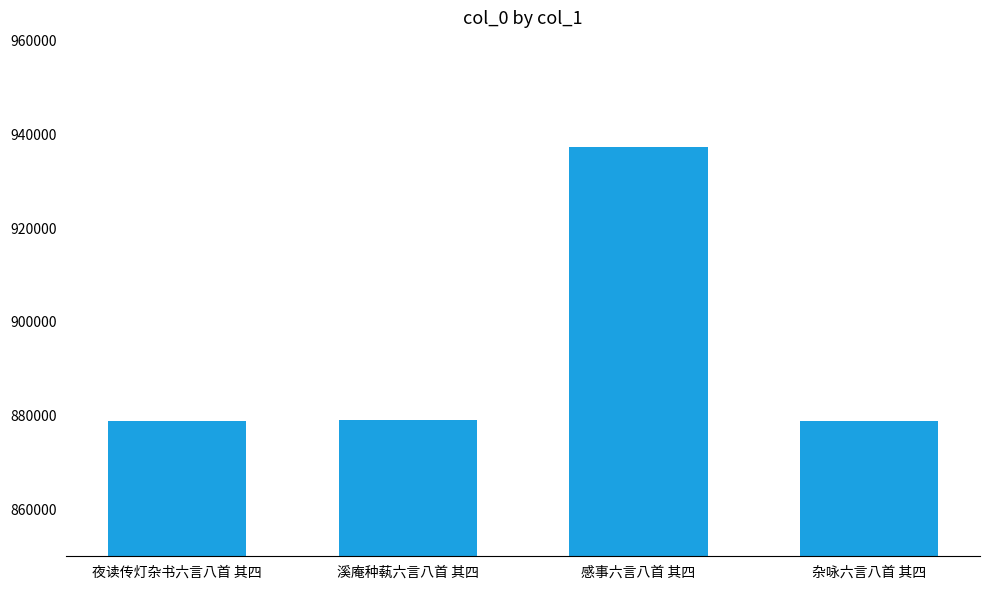

Which category has the highest value across all series?

感事六言八首 其四